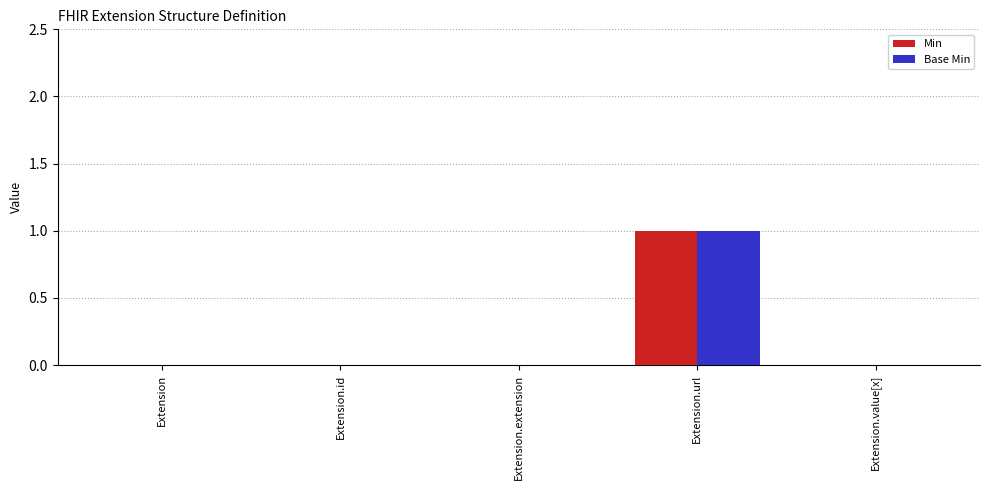

Is it true that Base Min equals 0 at Extension.value[x]?

True